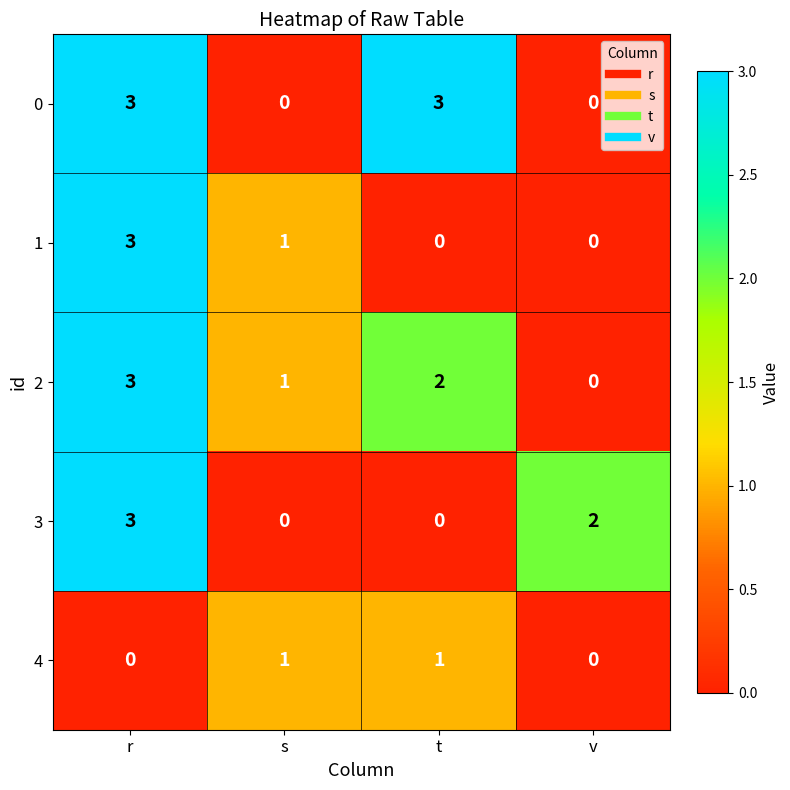

What is the sum of all 2 values?

6